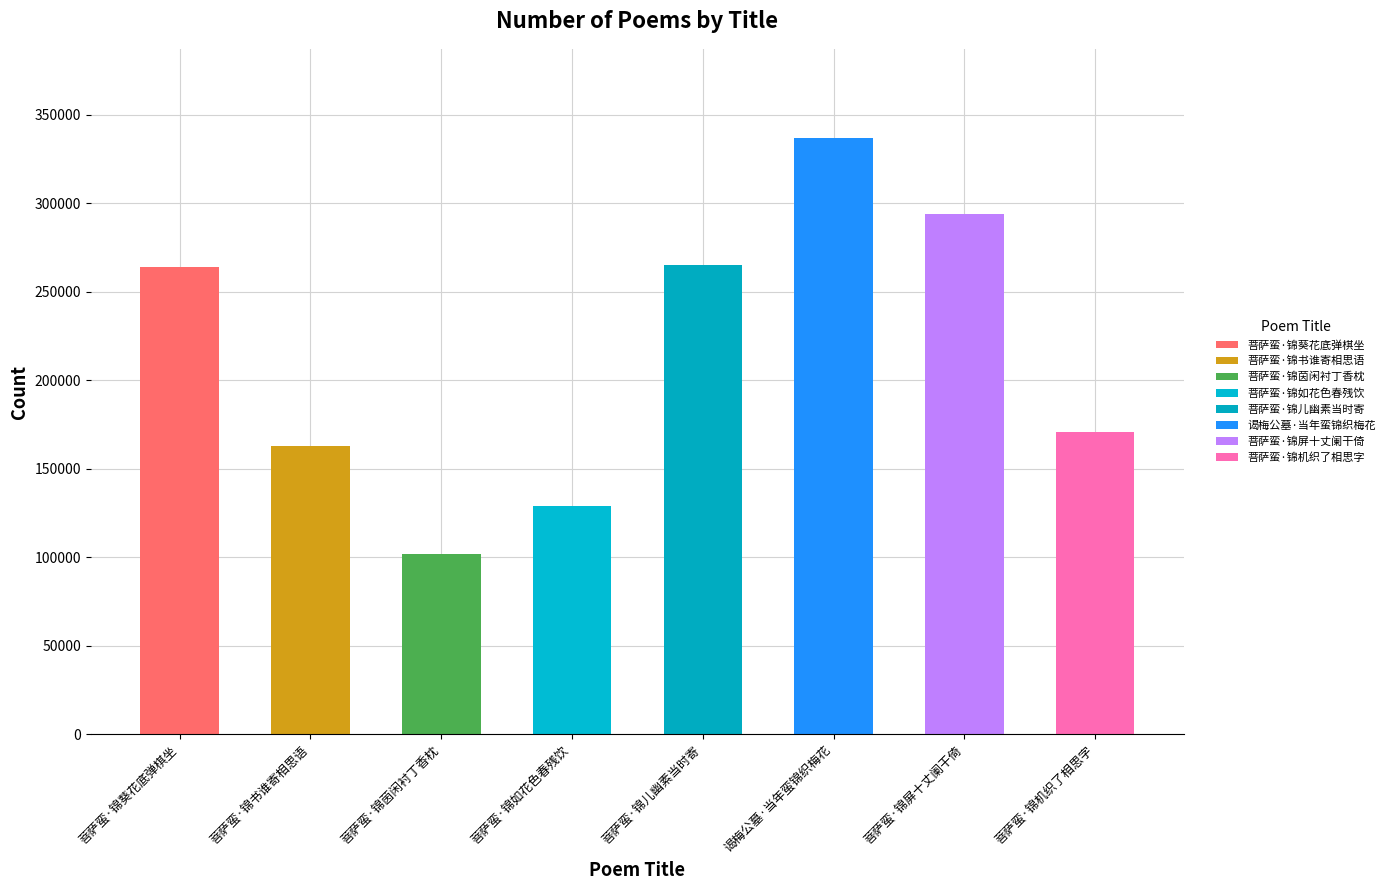

True or false: the data shows 336614 at 谒梅公墓·当年蛮锦织梅花.

True